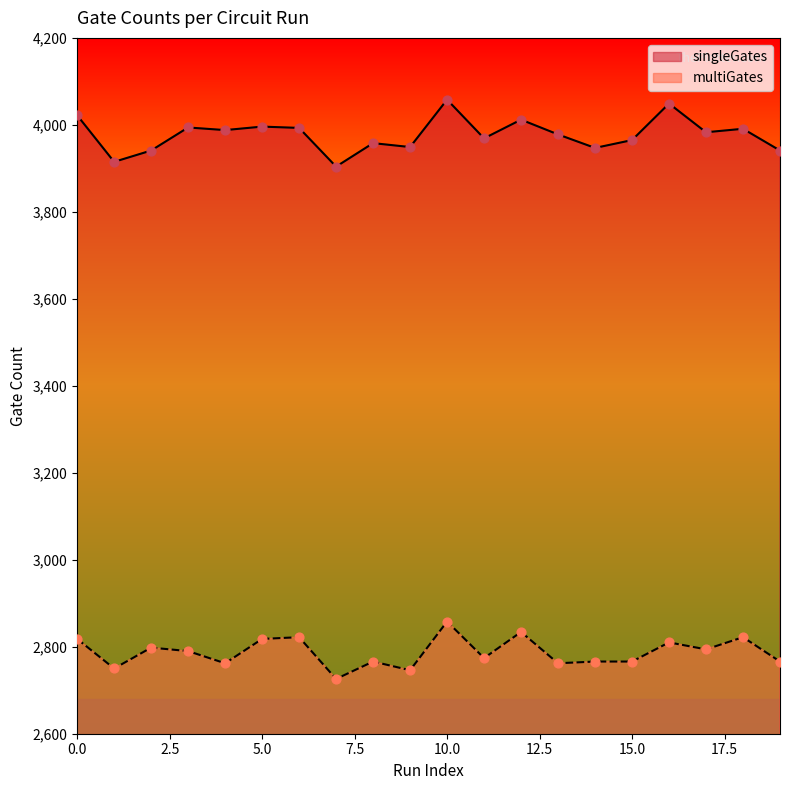

At how many categories does at least one series exceed 3367?

20